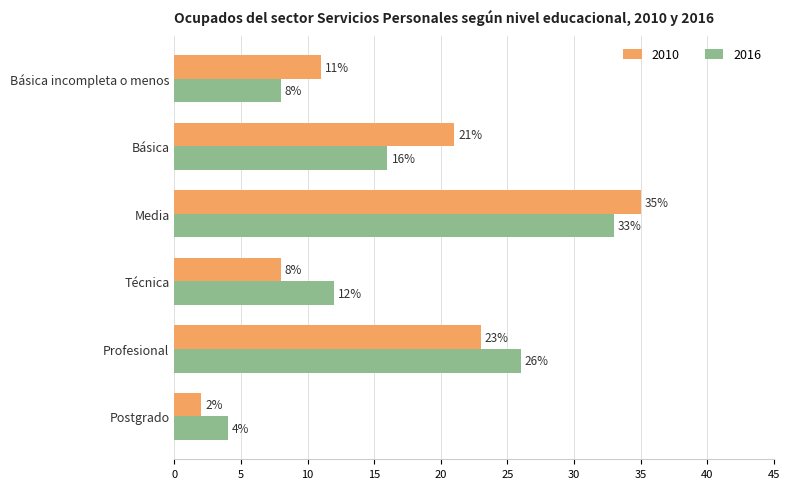

Read the 2010 value at Media, to the nearest 5.

35